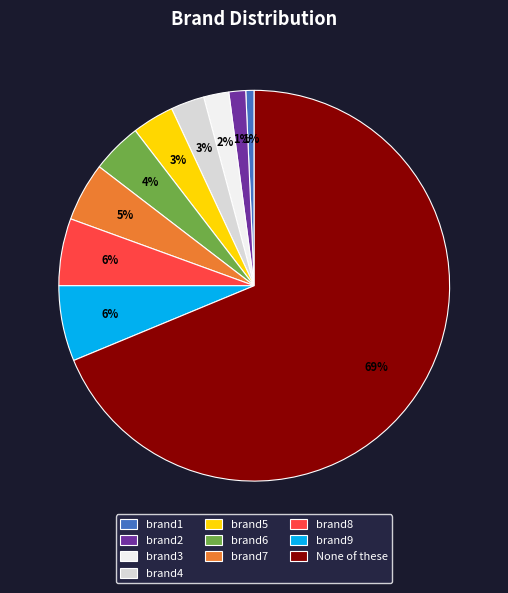

Combined, do brand2 and brand4 account for over 50%?

No